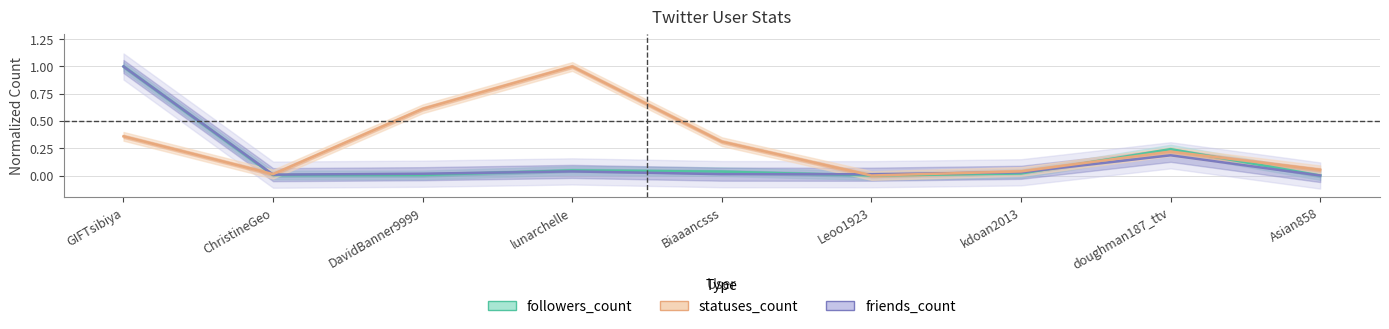

At which label does statuses_count reach its minimum?

Leoo1923